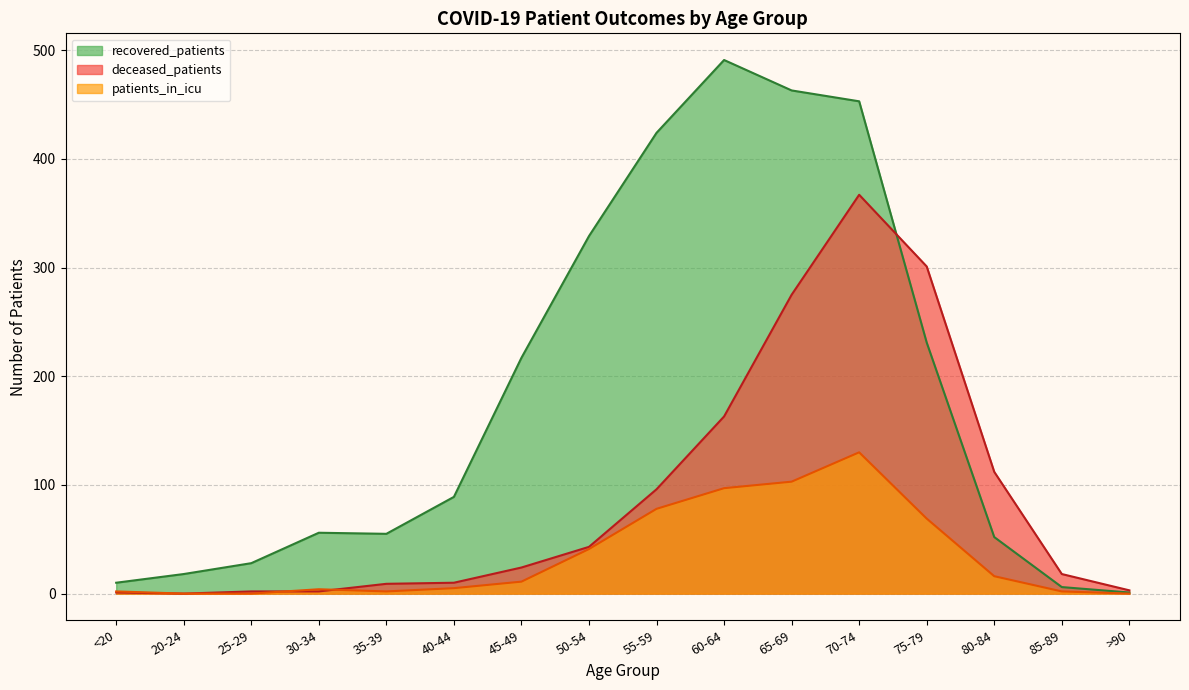

Rank the series by their maximum value, from highest to lowest.

recovered_patients, deceased_patients, patients_in_icu